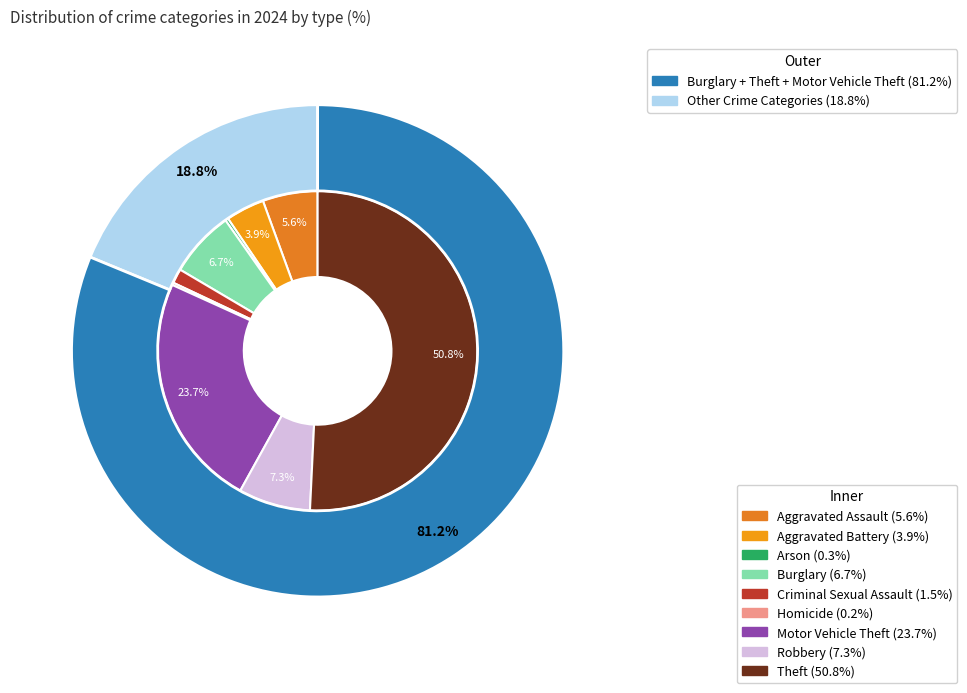

Does Arson account for over 50% of the chart?

No